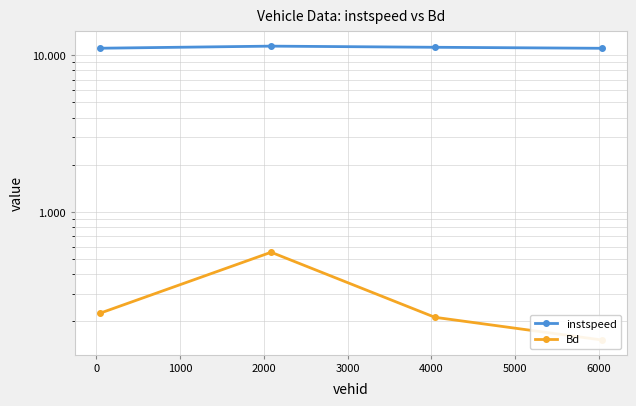

True or false: instspeed has a value of 11.4 at 0.

True